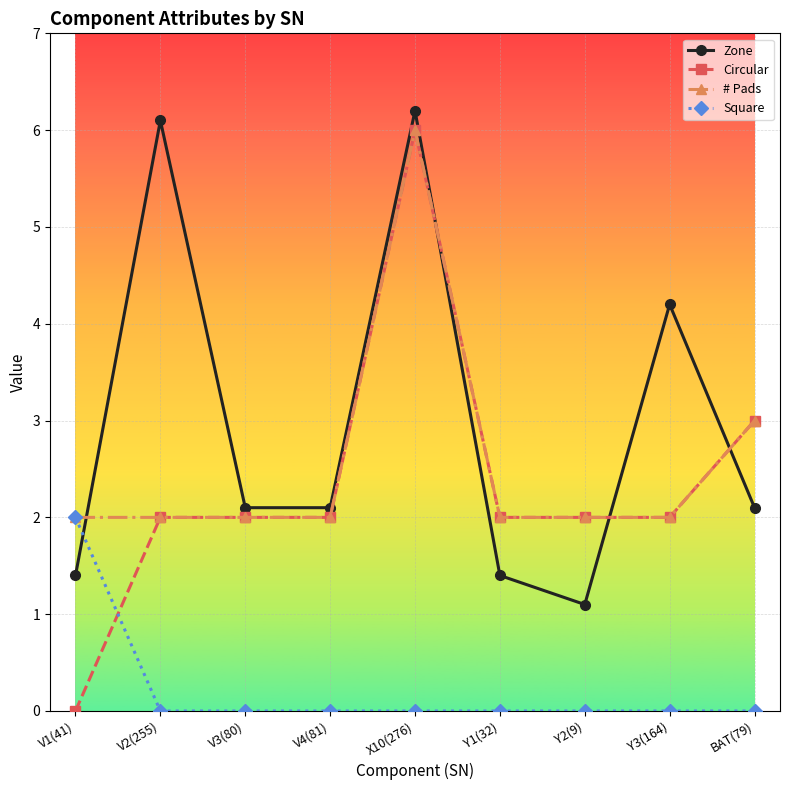

Is the value of Square at Y2(9) greater than the value of Zone at V2(255)?

No